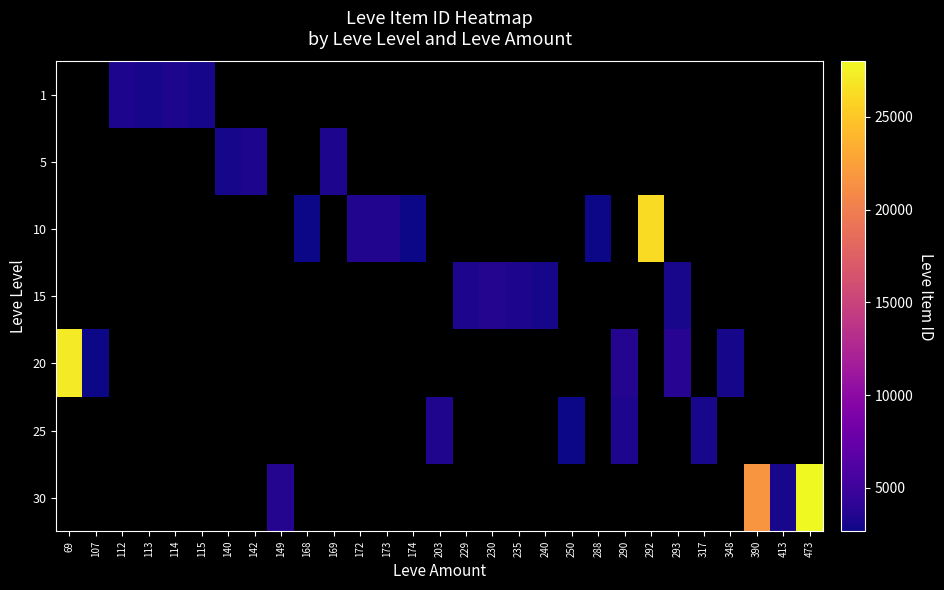

List the labels in order of 20 value, smallest first.

107, 112, 113, 114, 115, 140, 142, 149, 168, 169, 172, 173, 174, 203, 229, 230, 235, 240, 250, 288, 290, 292, 293, 317, 348, 390, 413, 473, 69